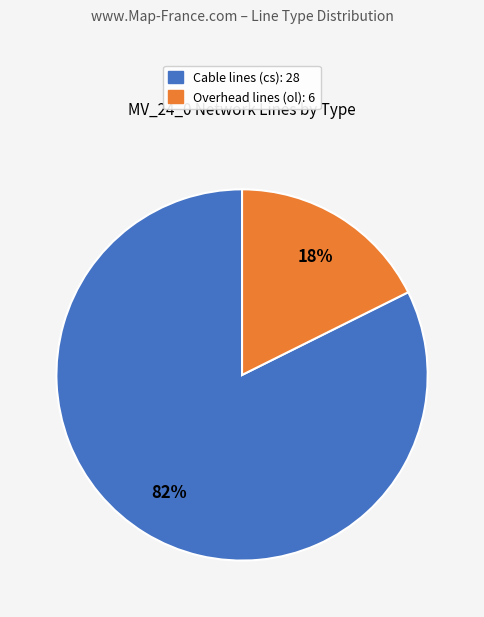

Is there a majority slice in this chart?

Yes